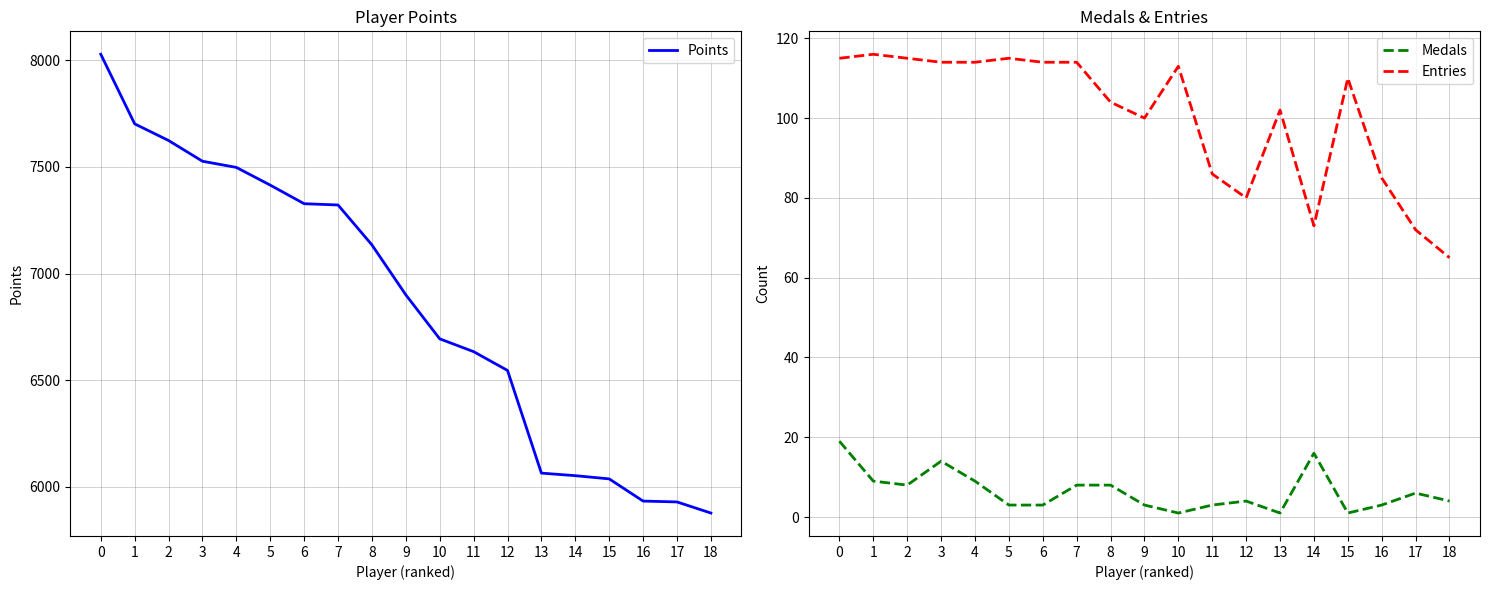

How many data points in Entries are less than 110?

9